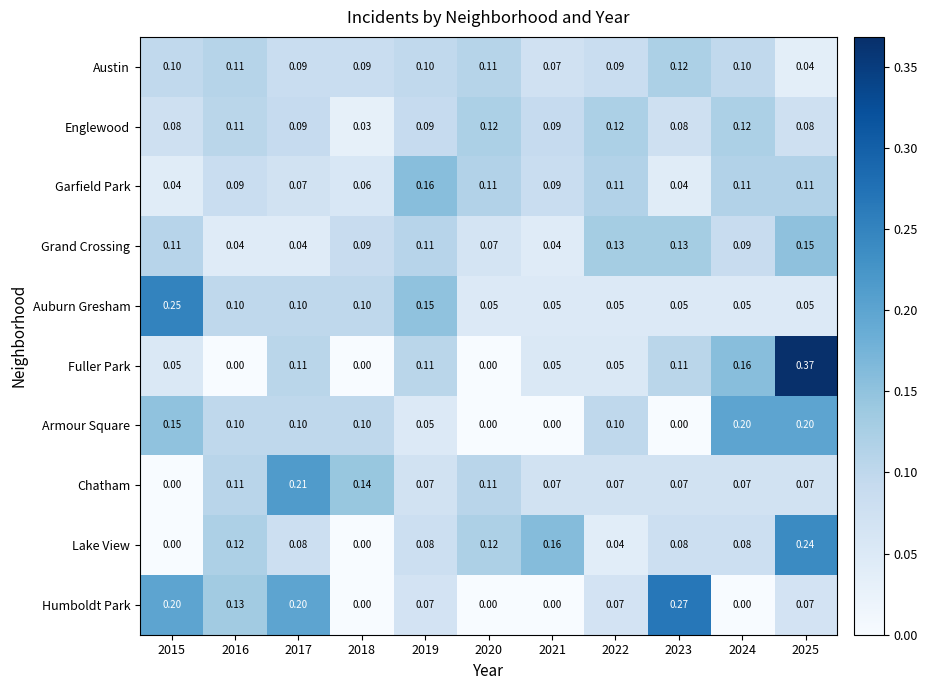

Which series has the largest total across all categories?

Austin